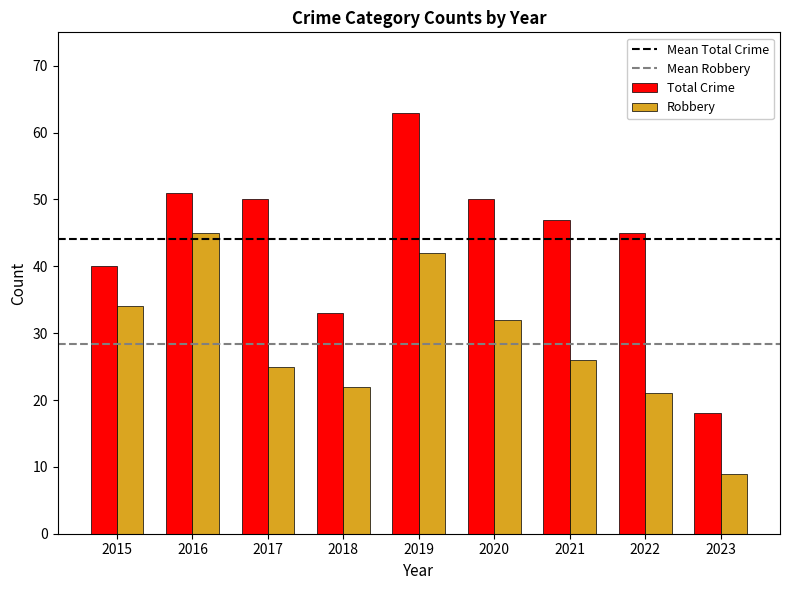

At which category is the sum across all series the highest?

2019